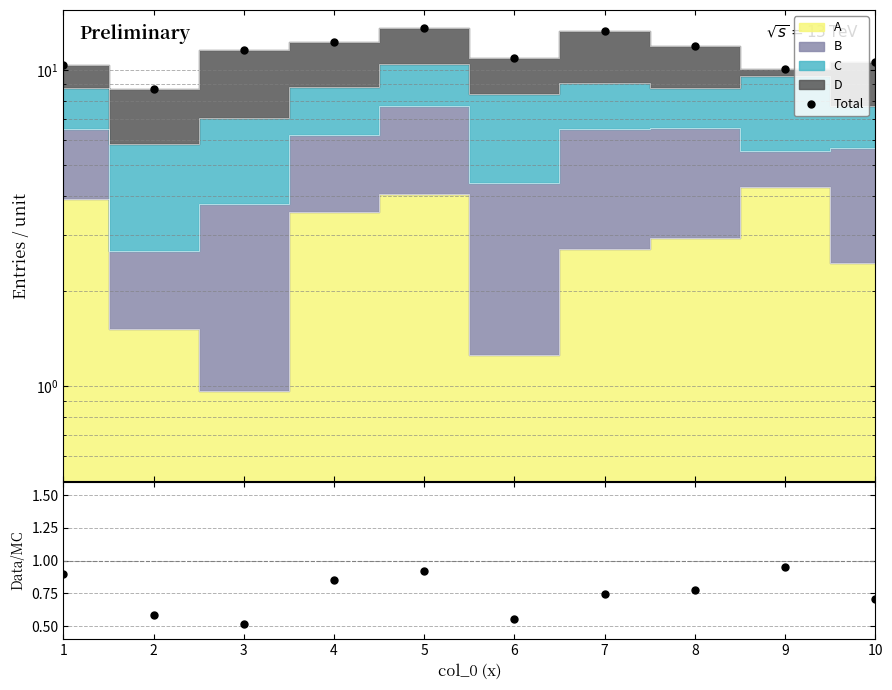

The value of Data/MC at 5 is 0.6. True or false?

False